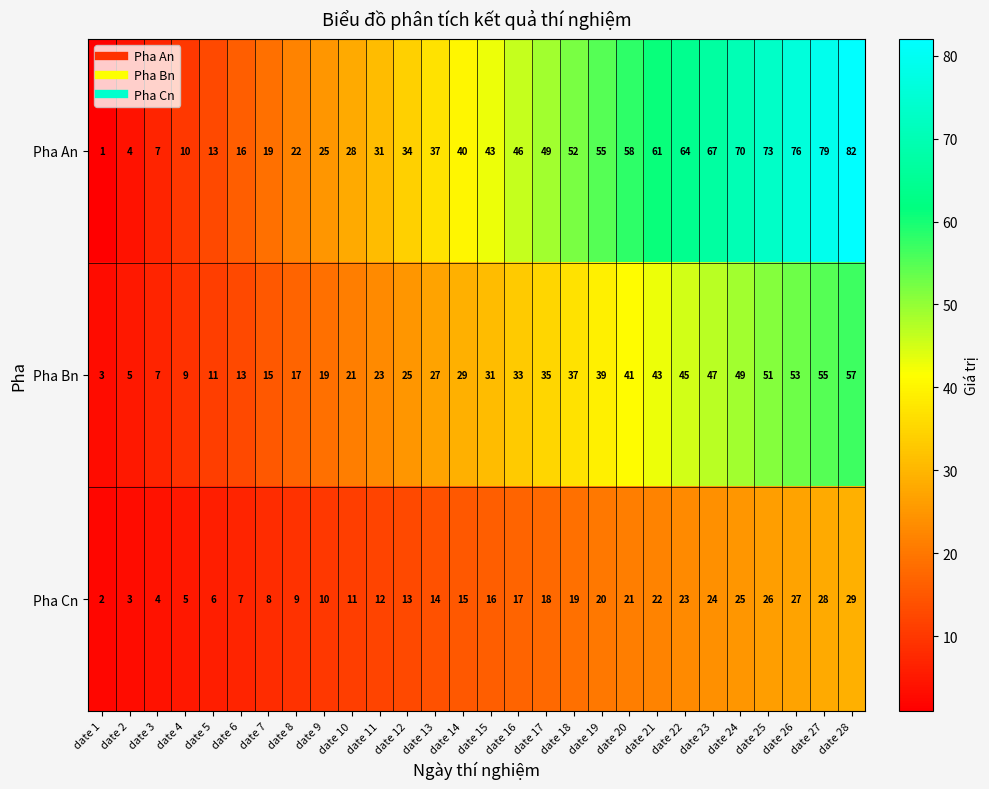

List the labels in order of Pha Bn value, largest first.

date 28, date 27, date 26, date 25, date 24, date 23, date 22, date 21, date 20, date 19, date 18, date 17, date 16, date 15, date 14, date 13, date 12, date 11, date 10, date 9, date 8, date 7, date 6, date 5, date 4, date 3, date 2, date 1